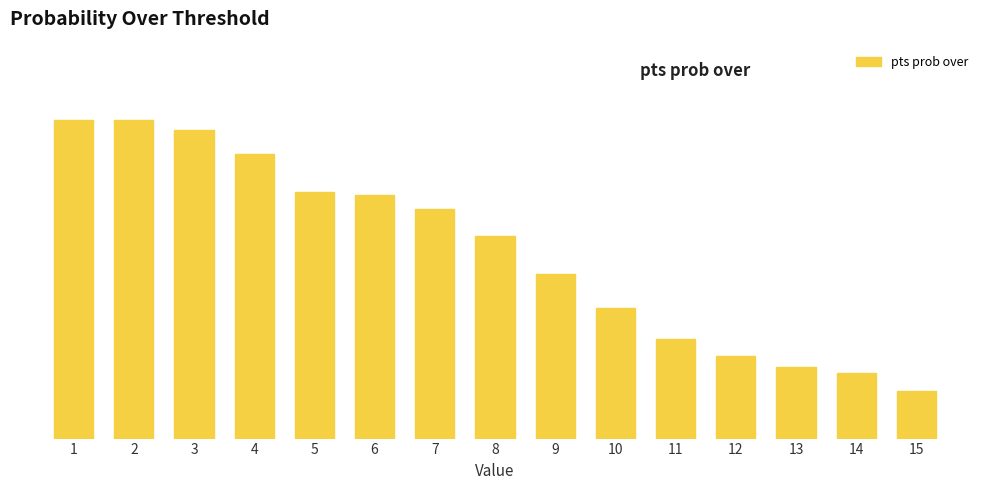

Are the bars horizontal?

No